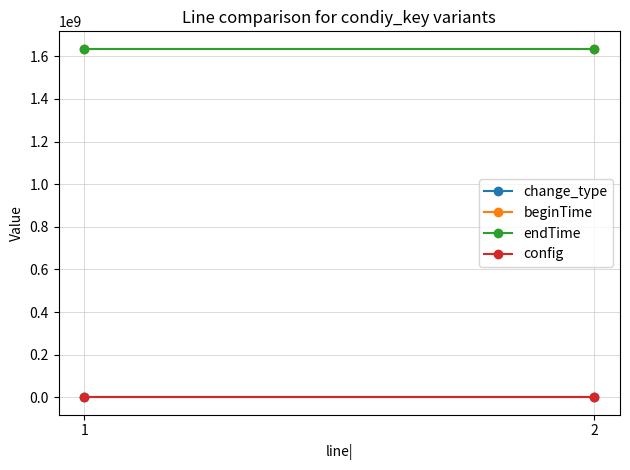

At which label is config closest to 1?

1